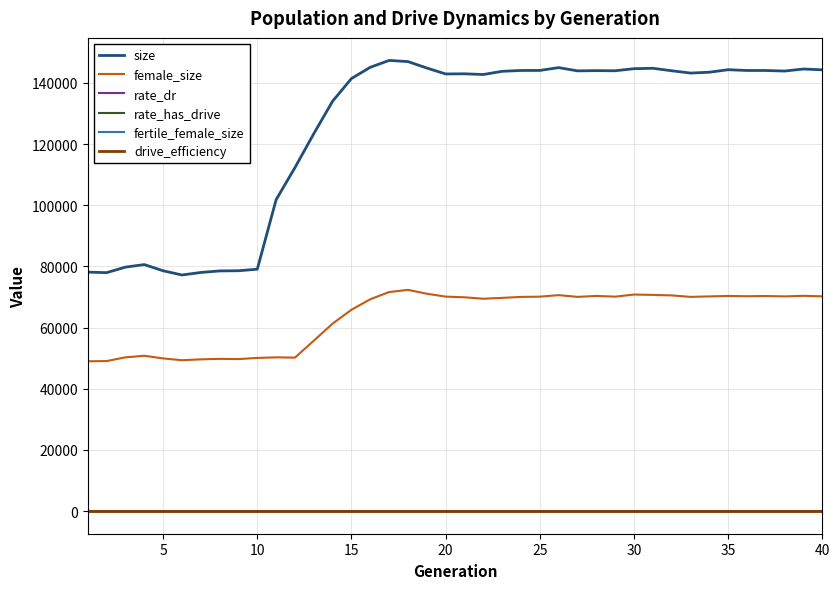

Does the chart display data point markers on the line(s)?

No